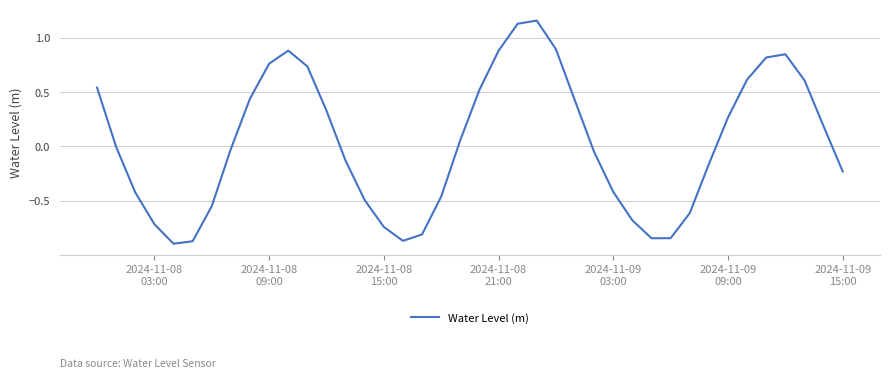

How many lines are shown in the chart?

1